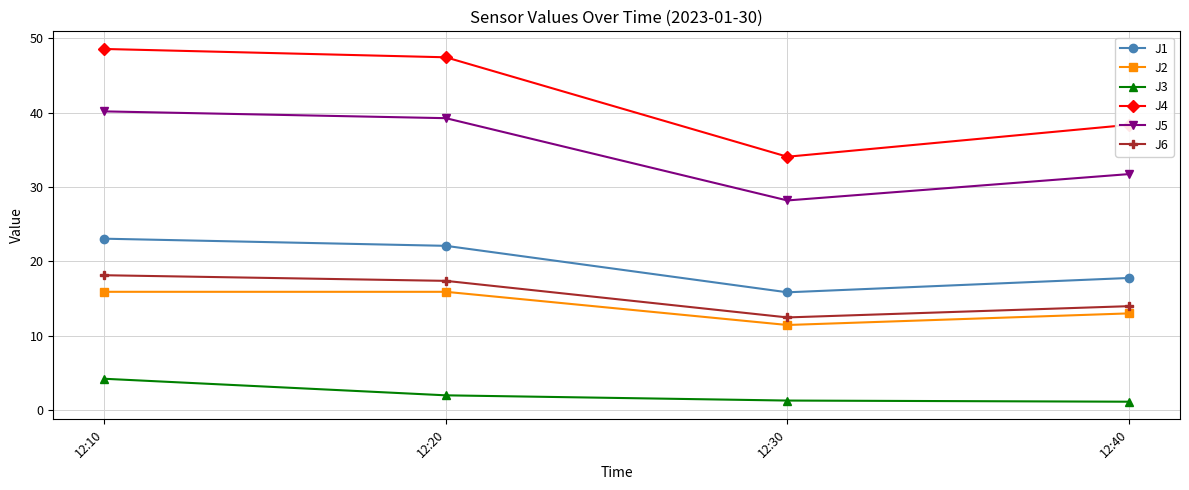

What are all the series names shown in the legend?

J1, J2, J3, J4, J5, J6